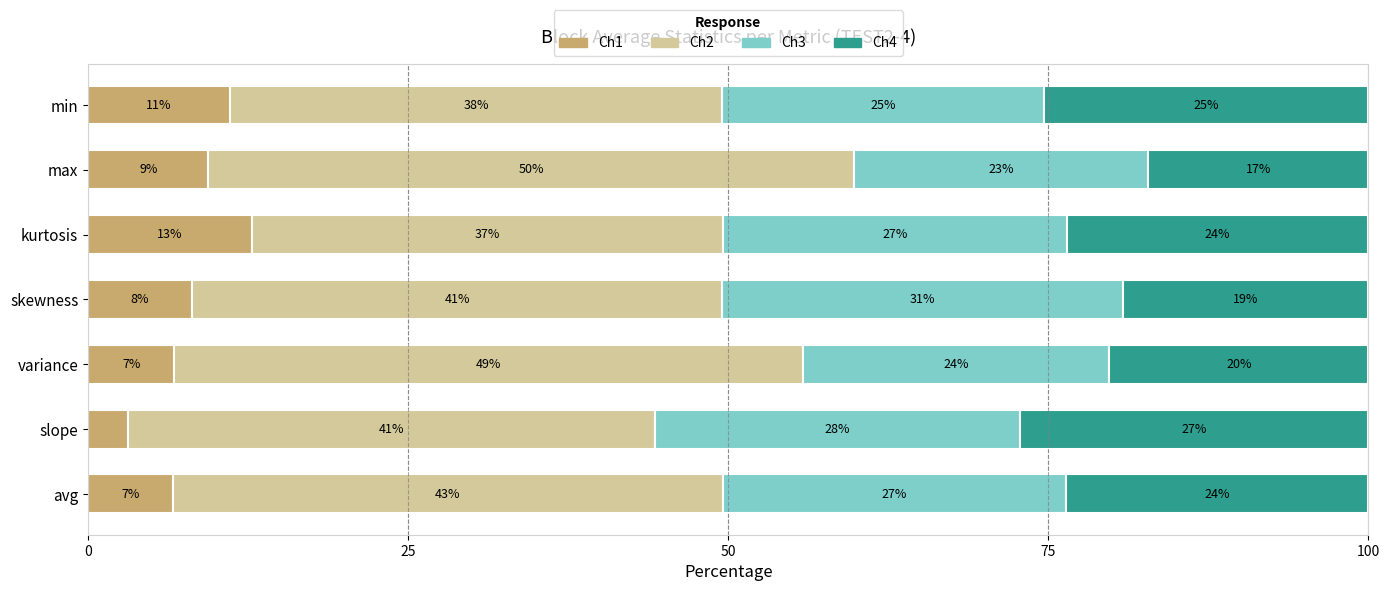

What are all the series names shown in the legend?

Ch1, Ch2, Ch3, Ch4